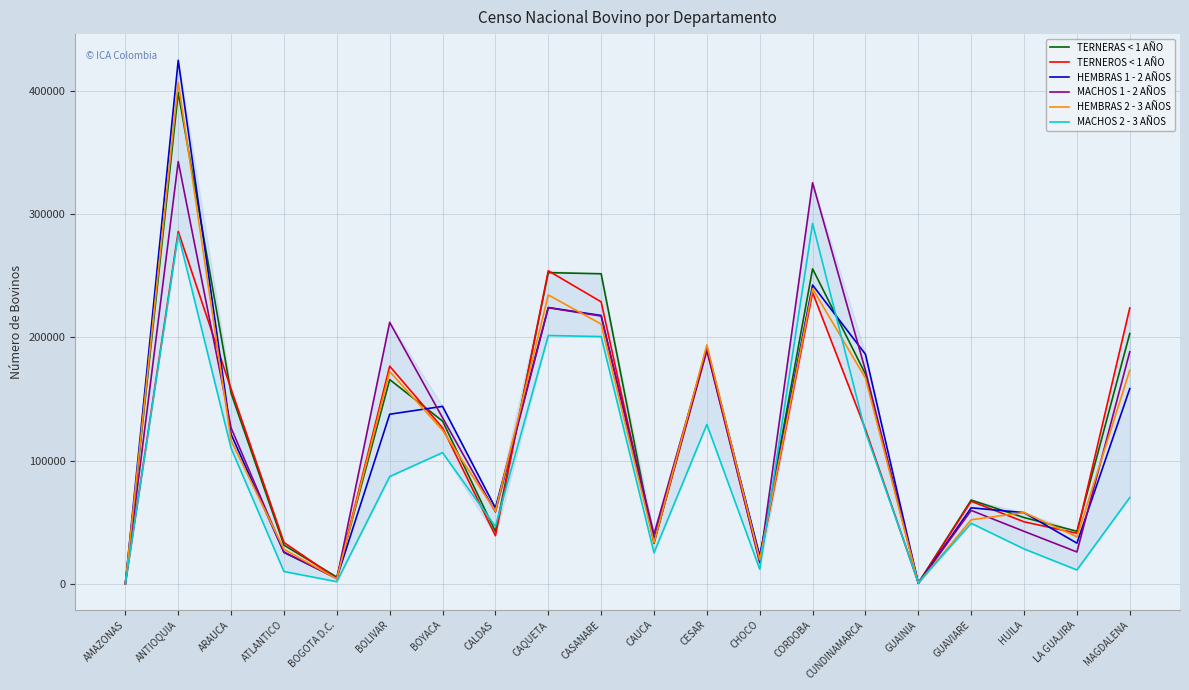

What are all the series names shown in the legend?

TERNERAS < 1 AÑO, TERNEROS < 1 AÑO, HEMBRAS 1 - 2 AÑOS, MACHOS 1 - 2 AÑOS, HEMBRAS 2 - 3 AÑOS, MACHOS 2 - 3 AÑOS